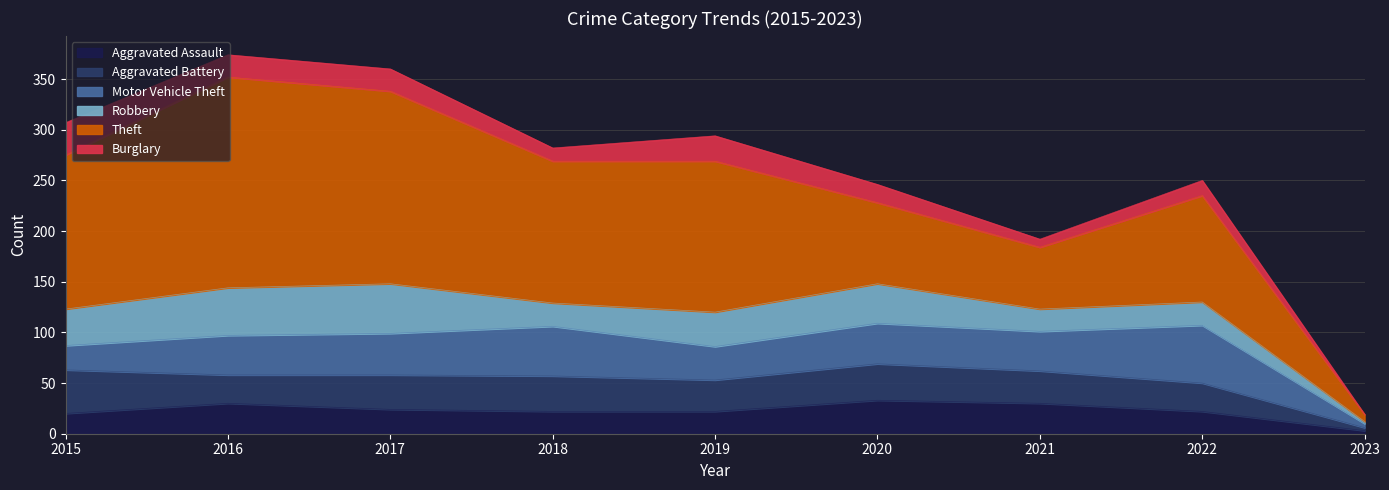

Reading right to left, list all the values displayed in this chart.

Aggravated Assault: 3	22	30	33	22	22	24	30	20
Aggravated Battery: 3	28	32	36	31	35	34	28	43
Motor Vehicle Theft: 4	57	39	40	33	49	41	39	24
Robbery: 2	23	22	39	34	23	49	47	36
Theft: 7	105	61	80	149	140	190	208	152
Burglary: 0	15	8	18	25	13	22	22	32